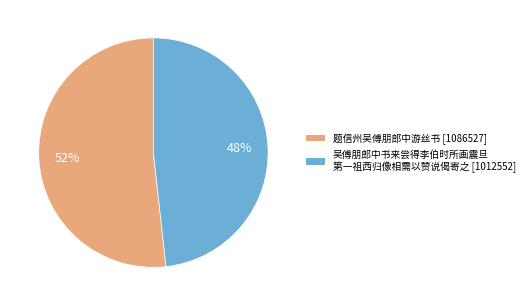

To the nearest percent, what is the average slice percentage?

50%